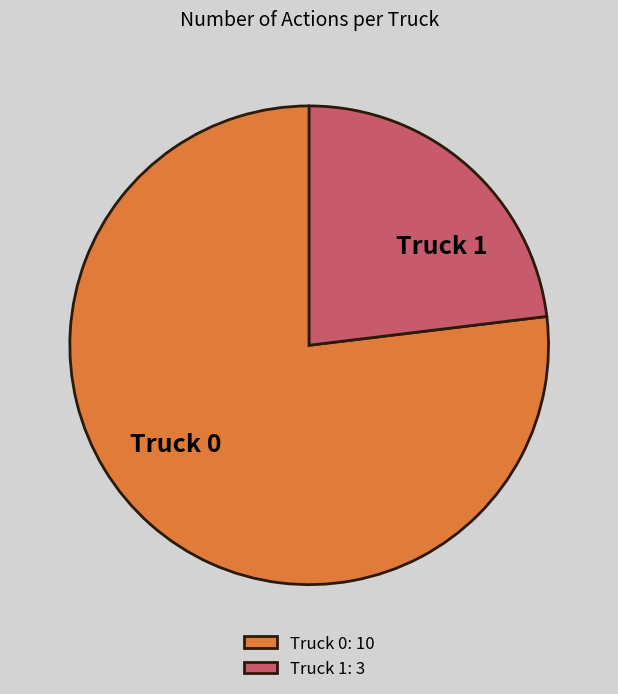

Combined, do Truck 1 and Truck 0 account for over 50%?

Yes